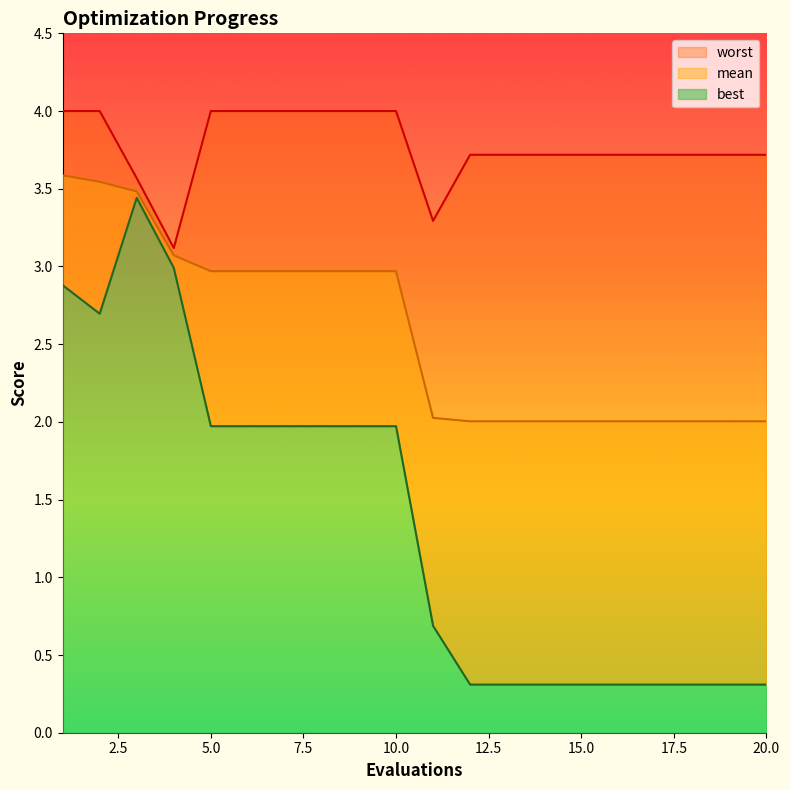

True or false: best and worst cross at least once.

False